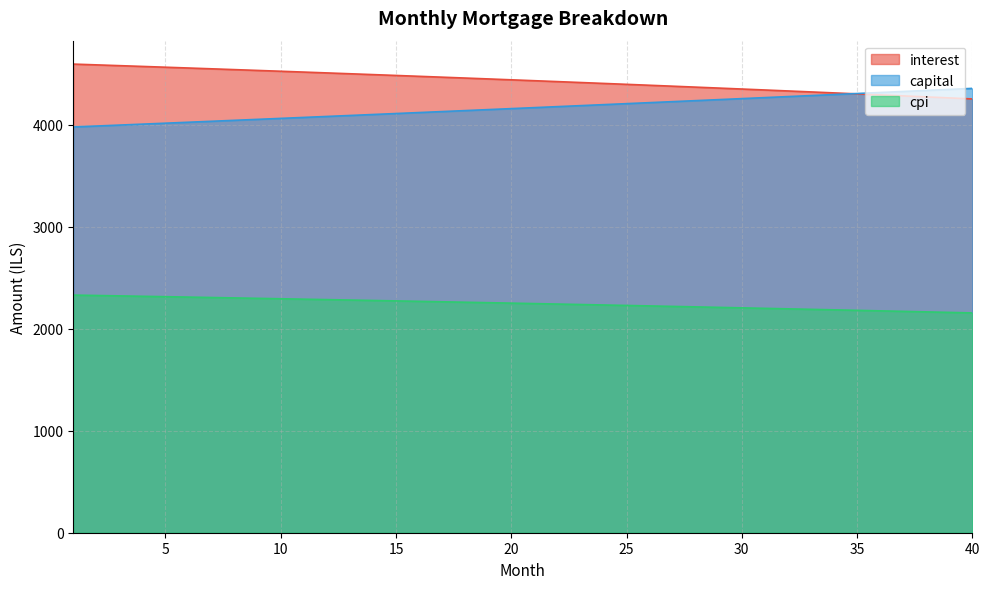

True or false: capital and cpi intersect in this chart.

False